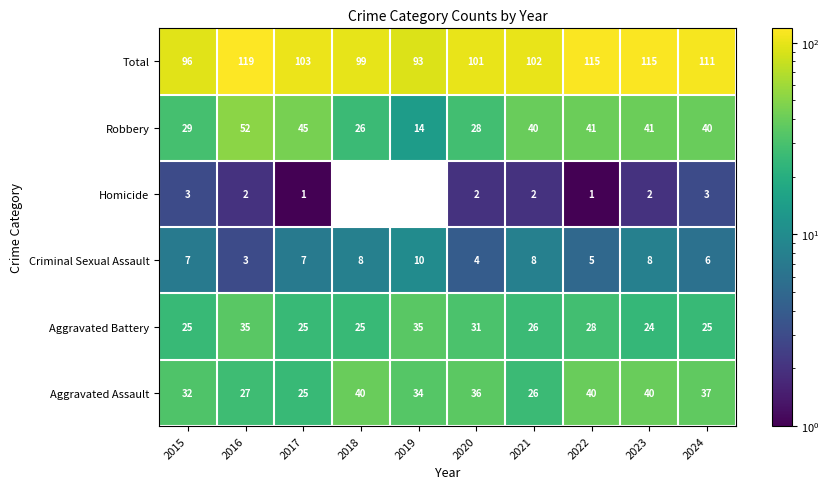

At which category is the sum across all series the highest?

2016